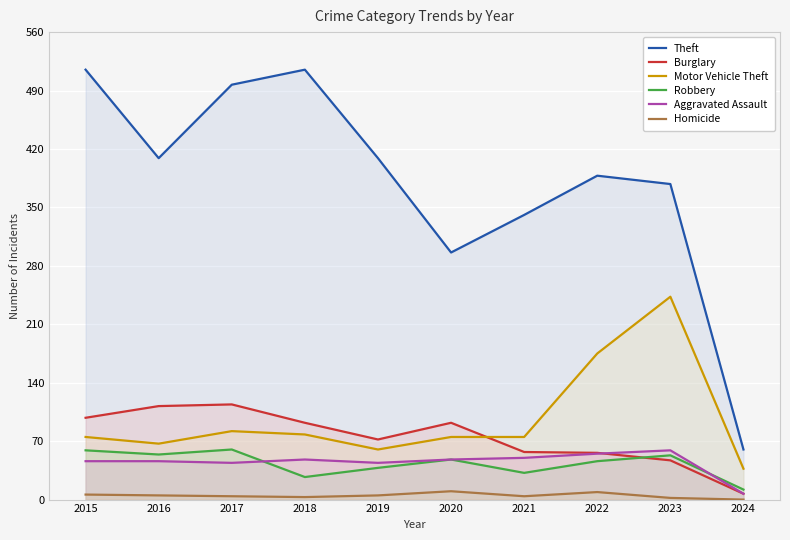

Reading left to right, transcribe all the data shown in this chart.

Theft: 515	409	497	515	409	296	341	388	378	60
Burglary: 98	112	114	92	72	92	57	56	47	7
Motor Vehicle Theft: 75	67	82	78	60	75	75	175	243	37
Robbery: 59	54	60	27	38	48	32	46	53	12
Aggravated Assault: 46	46	44	48	44	48	50	55	59	7
Homicide: 6	5	4	3	5	10	4	9	2	0